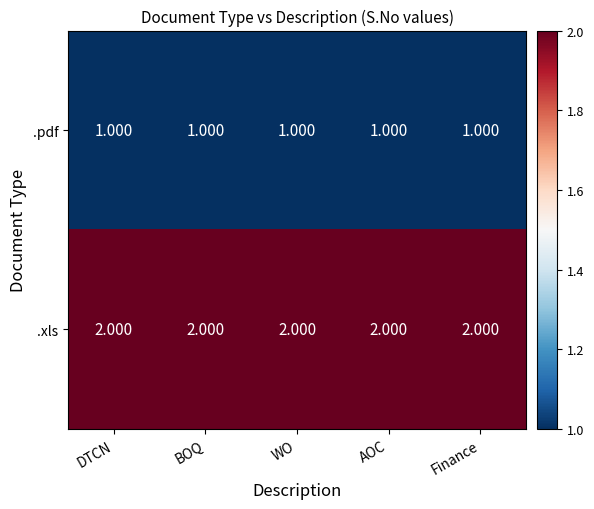

At WO, list the series in order from largest to smallest.

.xls, .pdf